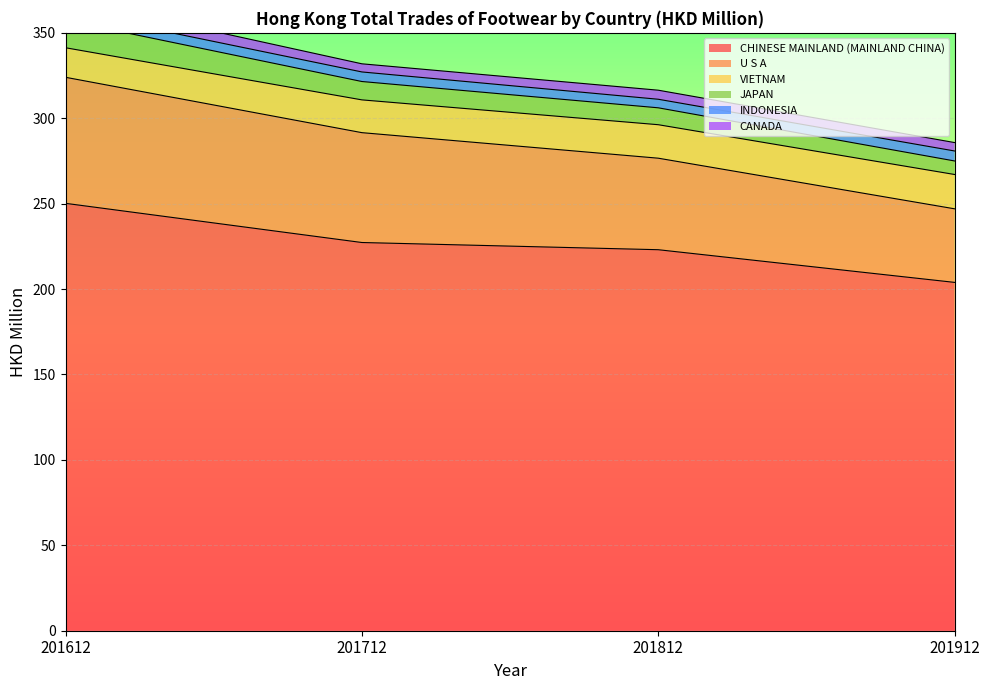

What is the total value across all series at 201712?

331.9